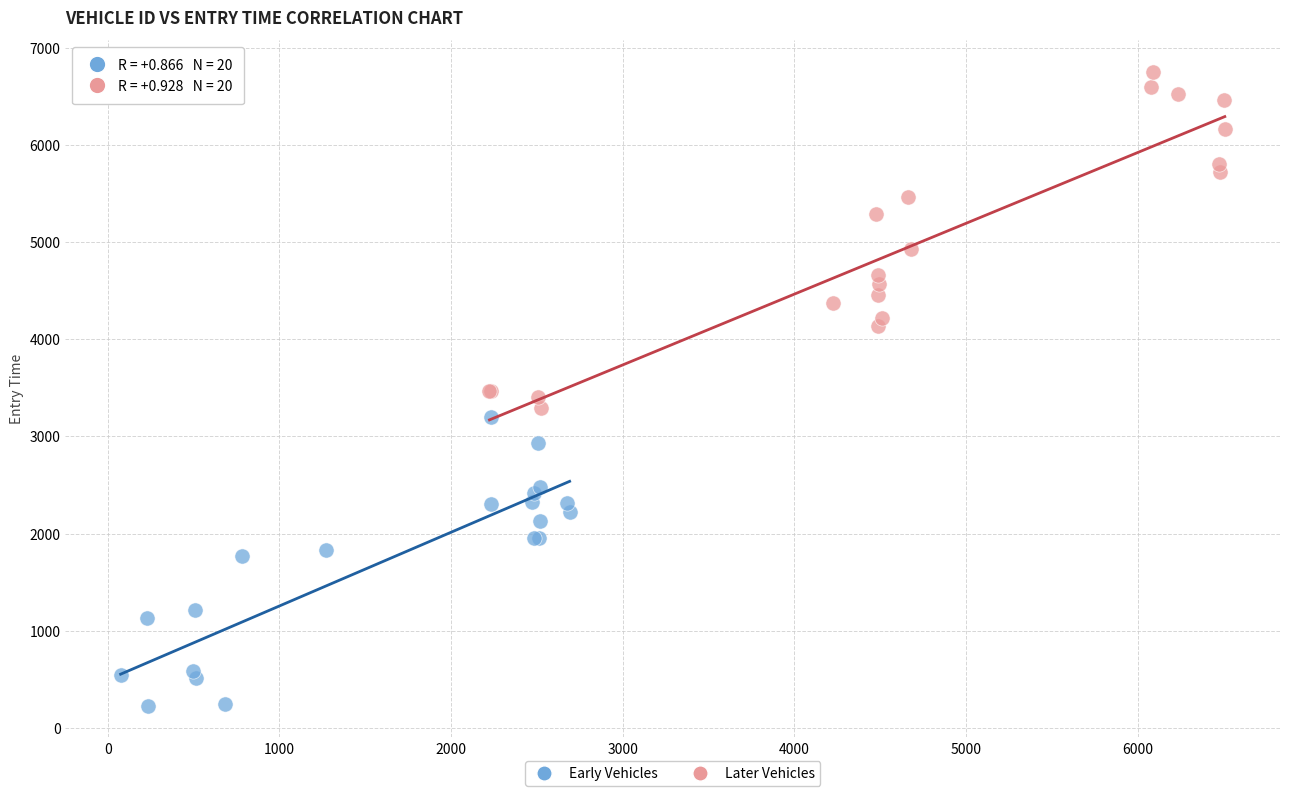

Which series has the largest Y range (max minus min)?

Later Vehicles